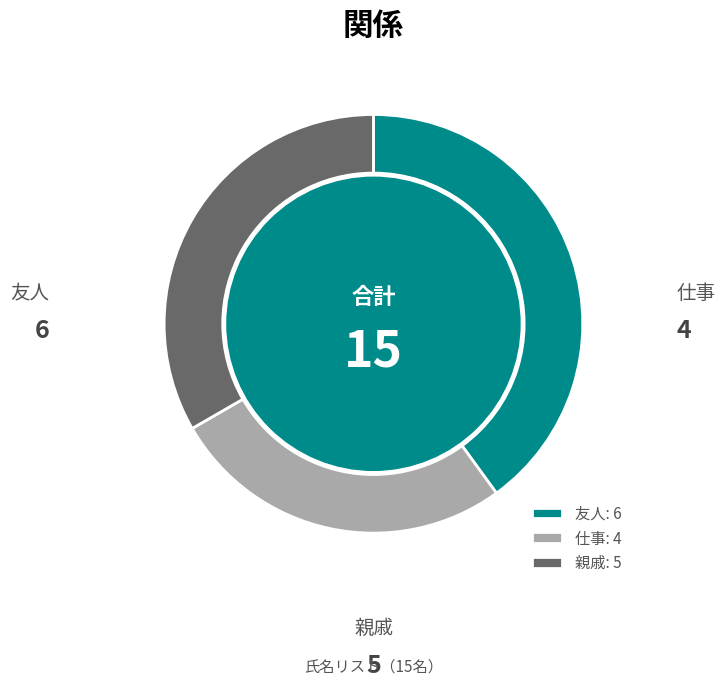

Is there any slice that represents more than half of the pie?

No